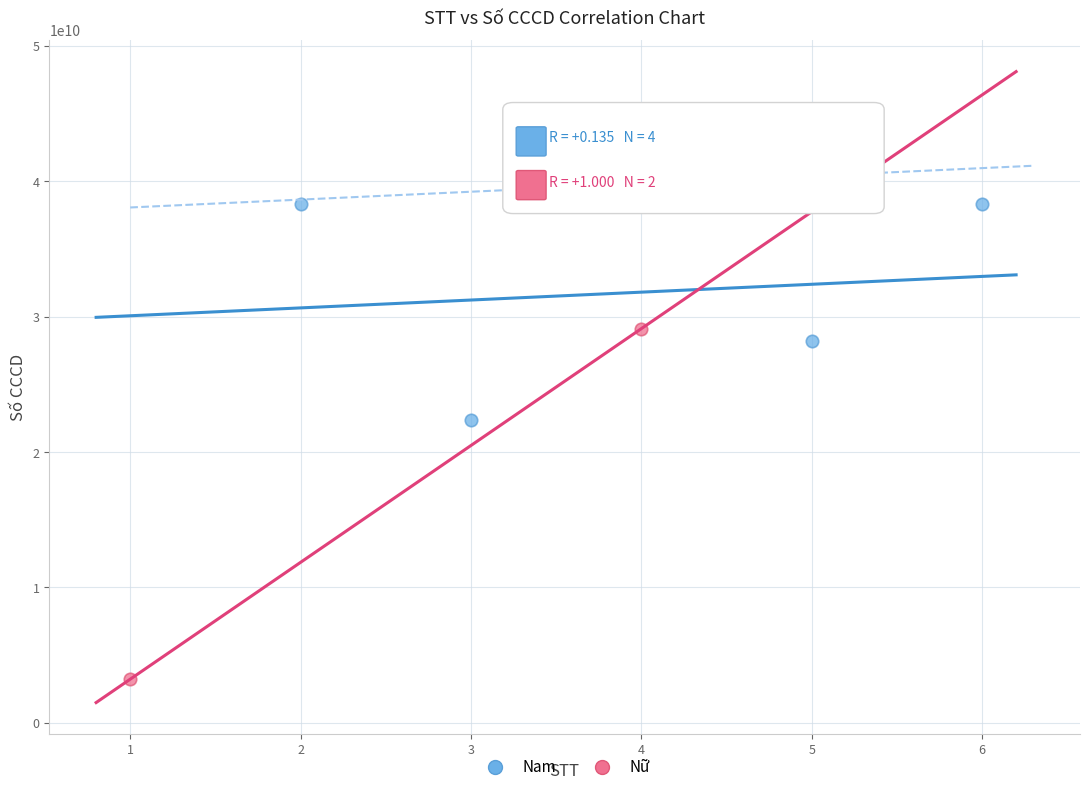

What are all the series names shown in the legend?

Nam, Nữ